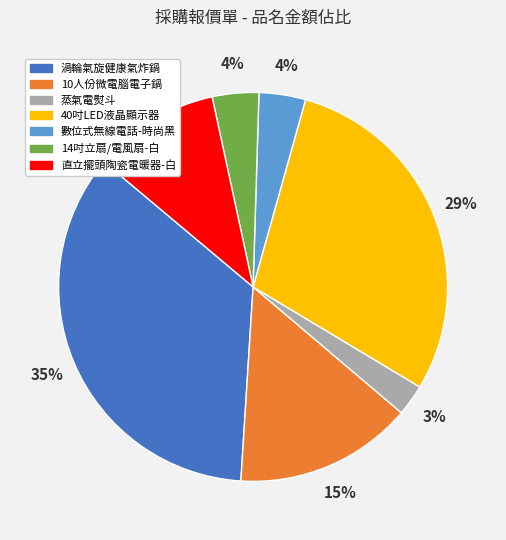

What percentage is the 數位式無線電話-時尚黑 slice, to the nearest percent?

4%